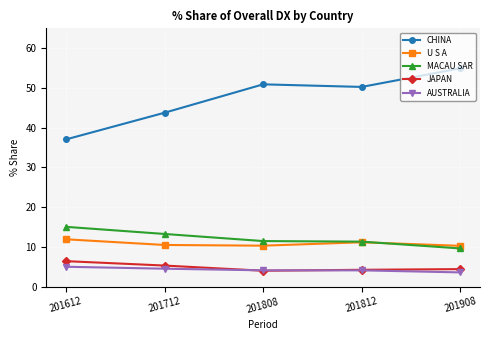

What value does the CHINA series have at 201808?

50.9